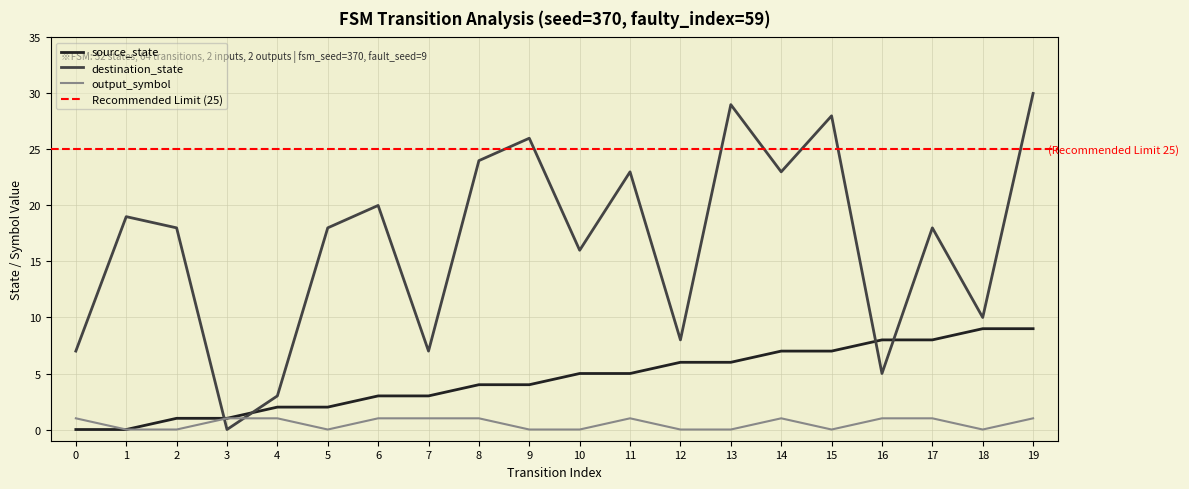

What is the difference between the output_symbol values at 3 and 18?

1